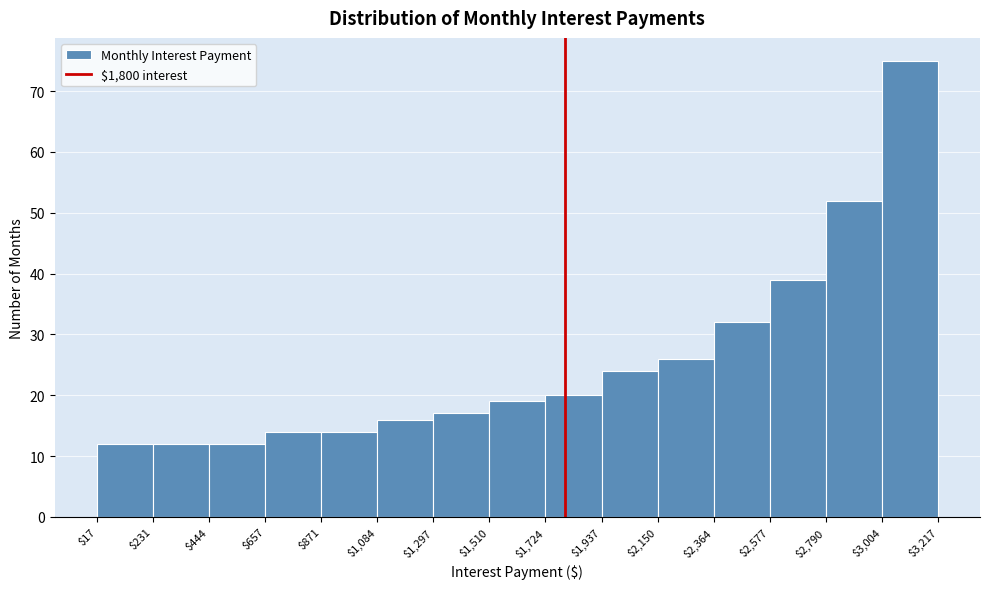

Over which range of the x-axis is the bar tallest?

$3,004 to $3,217